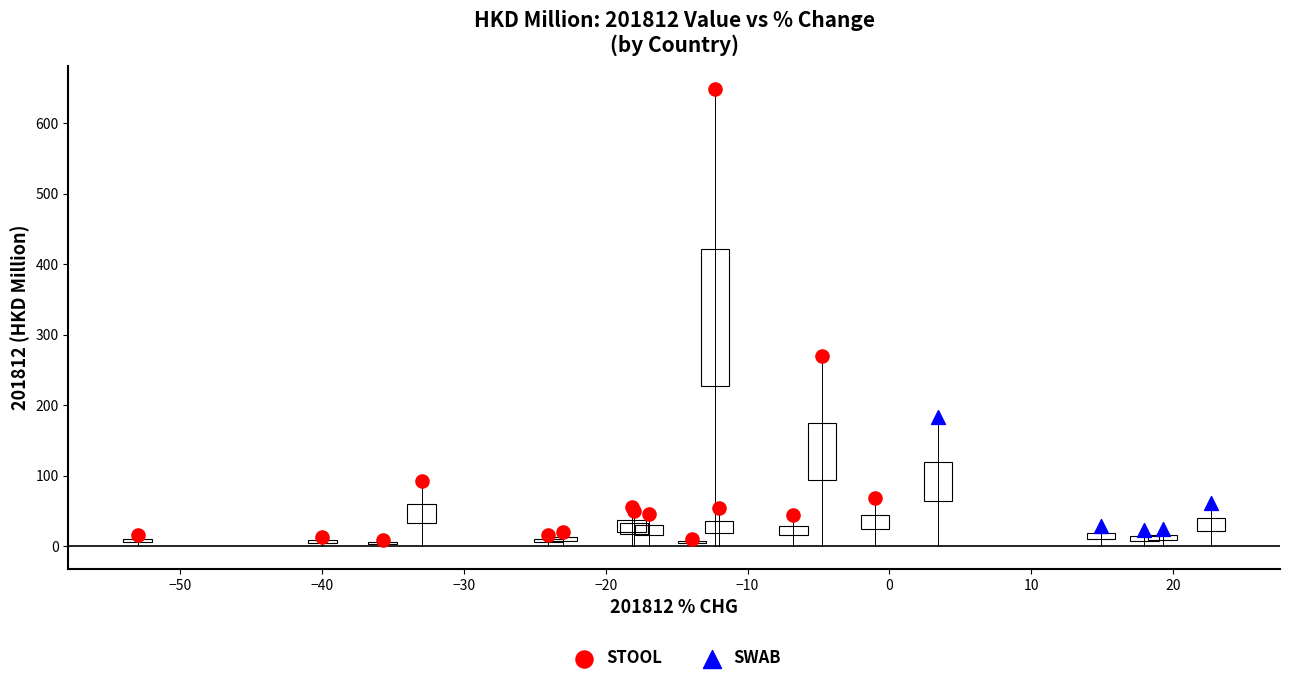

What are all the series names shown in the legend?

STOOL, SWAB